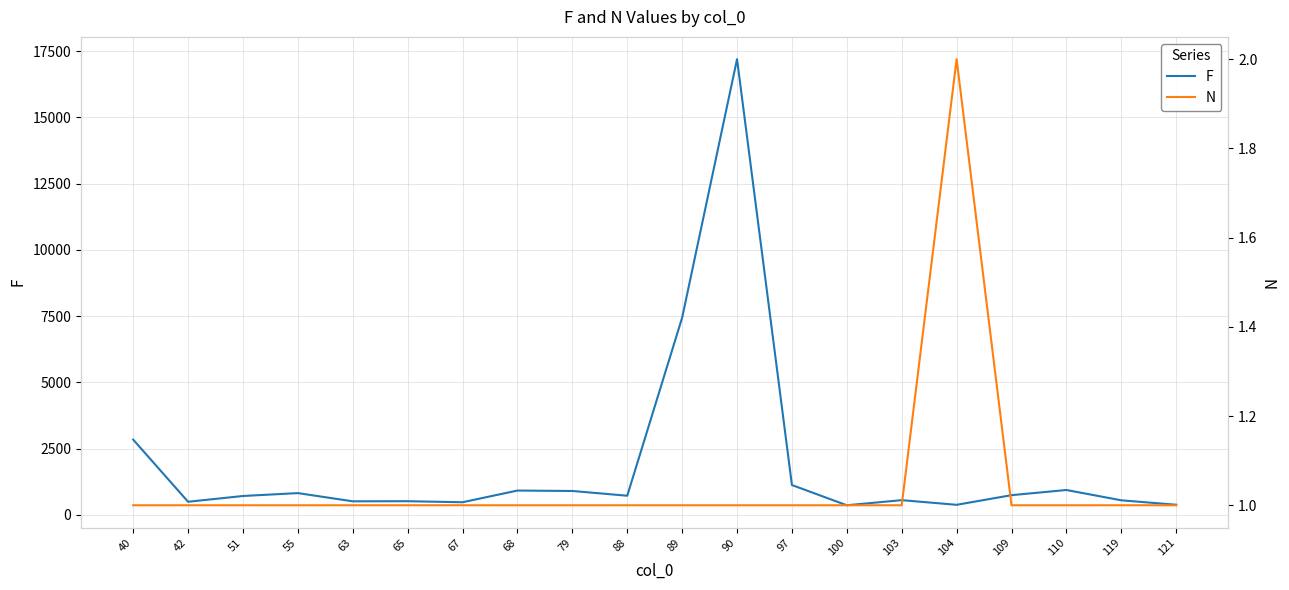

What is the difference between the highest and lowest values at 119?

548